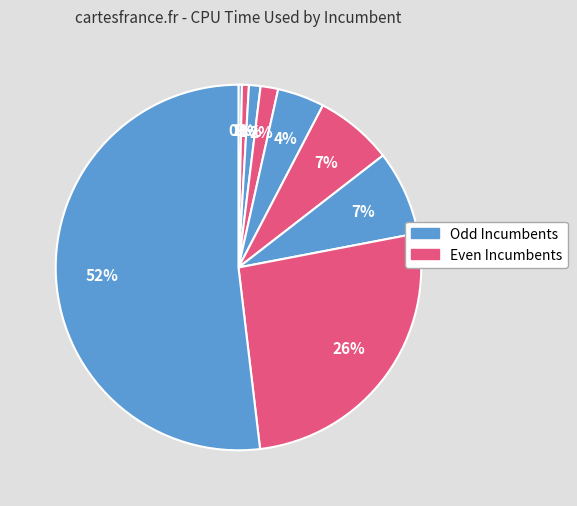

Is there a majority slice in this chart?

Yes